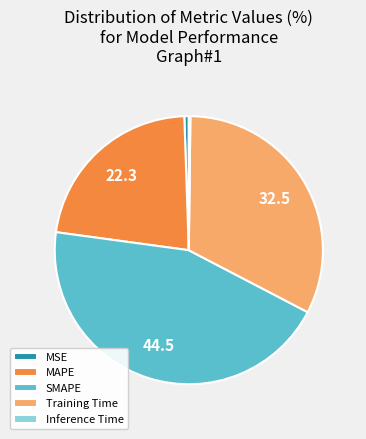

Which has a higher value, SMAPE or MSE?

SMAPE